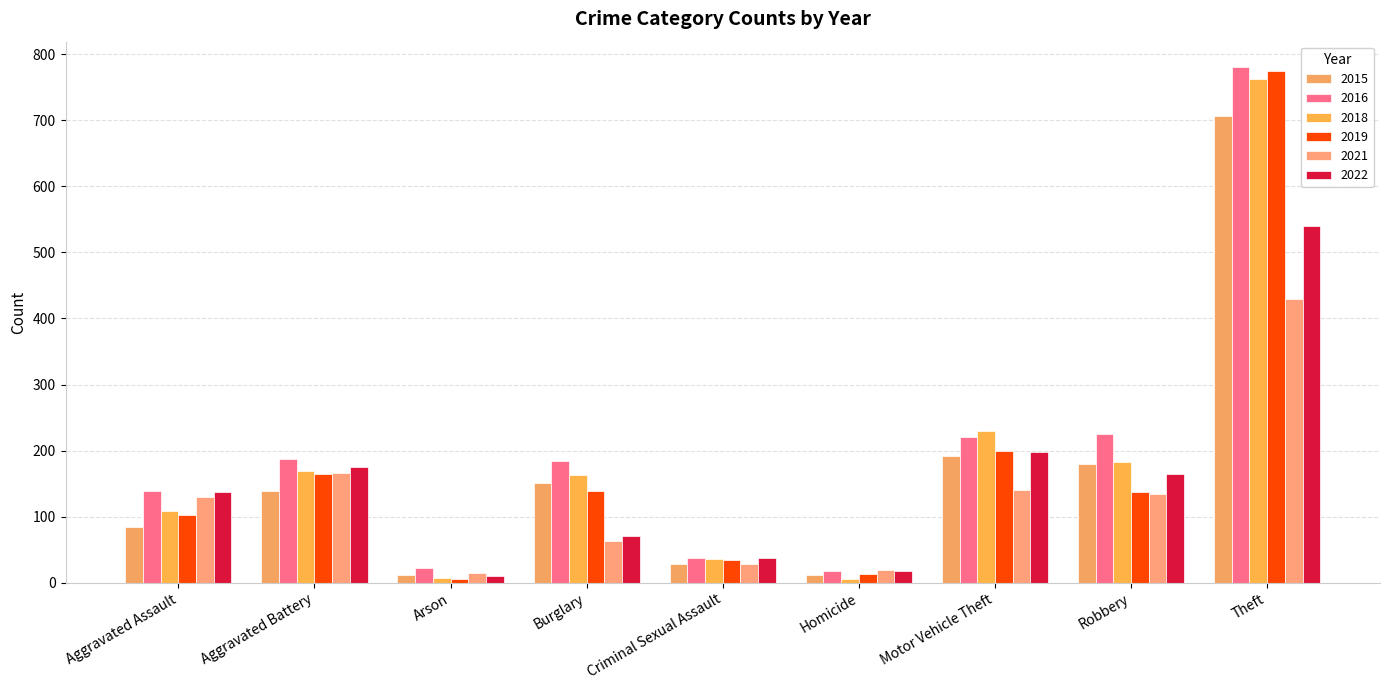

Between Robbery and Homicide, which is larger?

Robbery